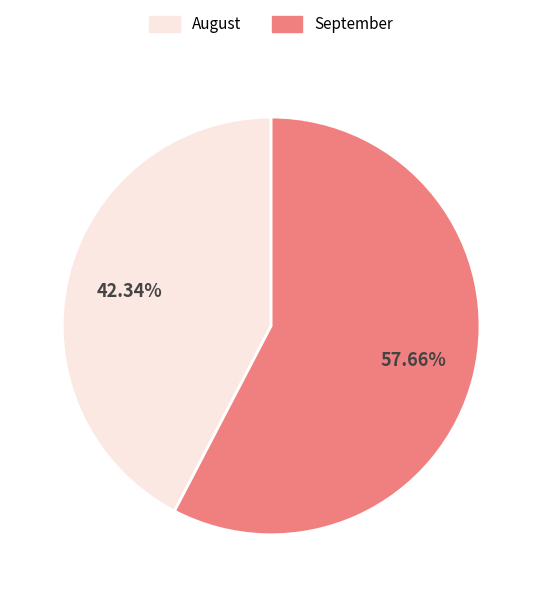

Is there any slice that represents more than half of the pie?

Yes